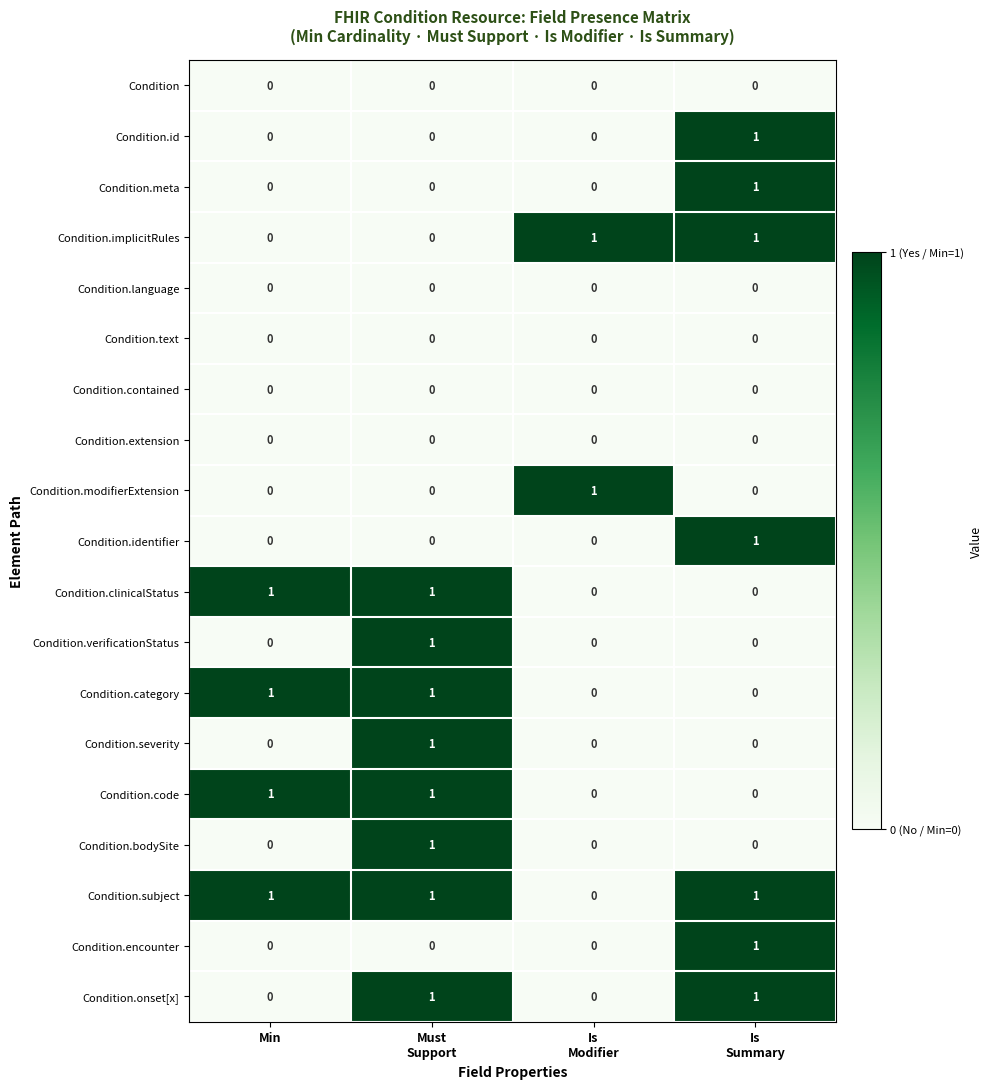

How many Condition.modifierExtension values are between 0 and 1?

4